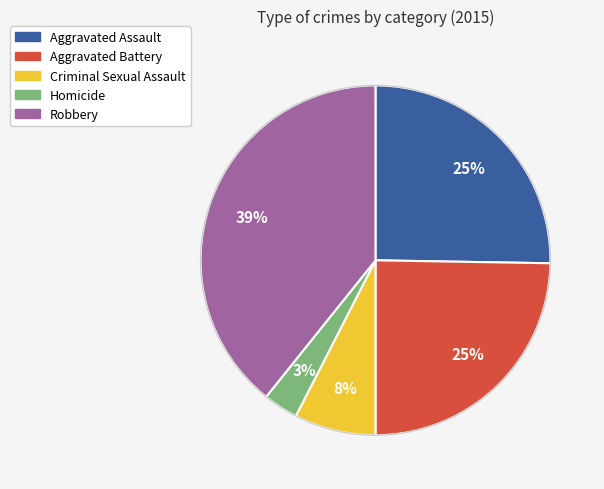

True or false: Criminal Sexual Assault accounts for 8% of the total.

True